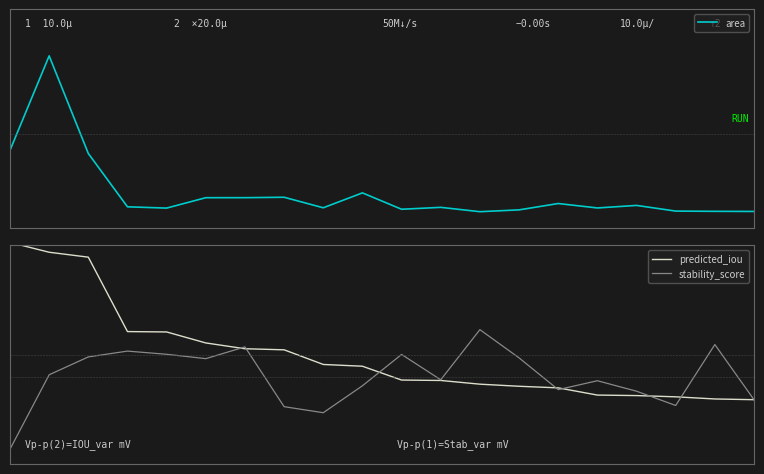

Which series has the largest total across all categories?

area